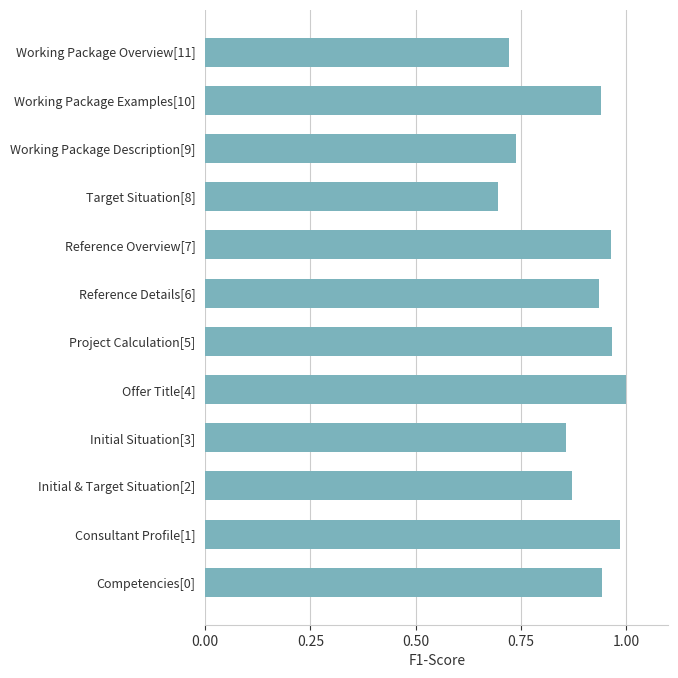

Is it true that the value at Consultant Profile[1] is 1.0?

True